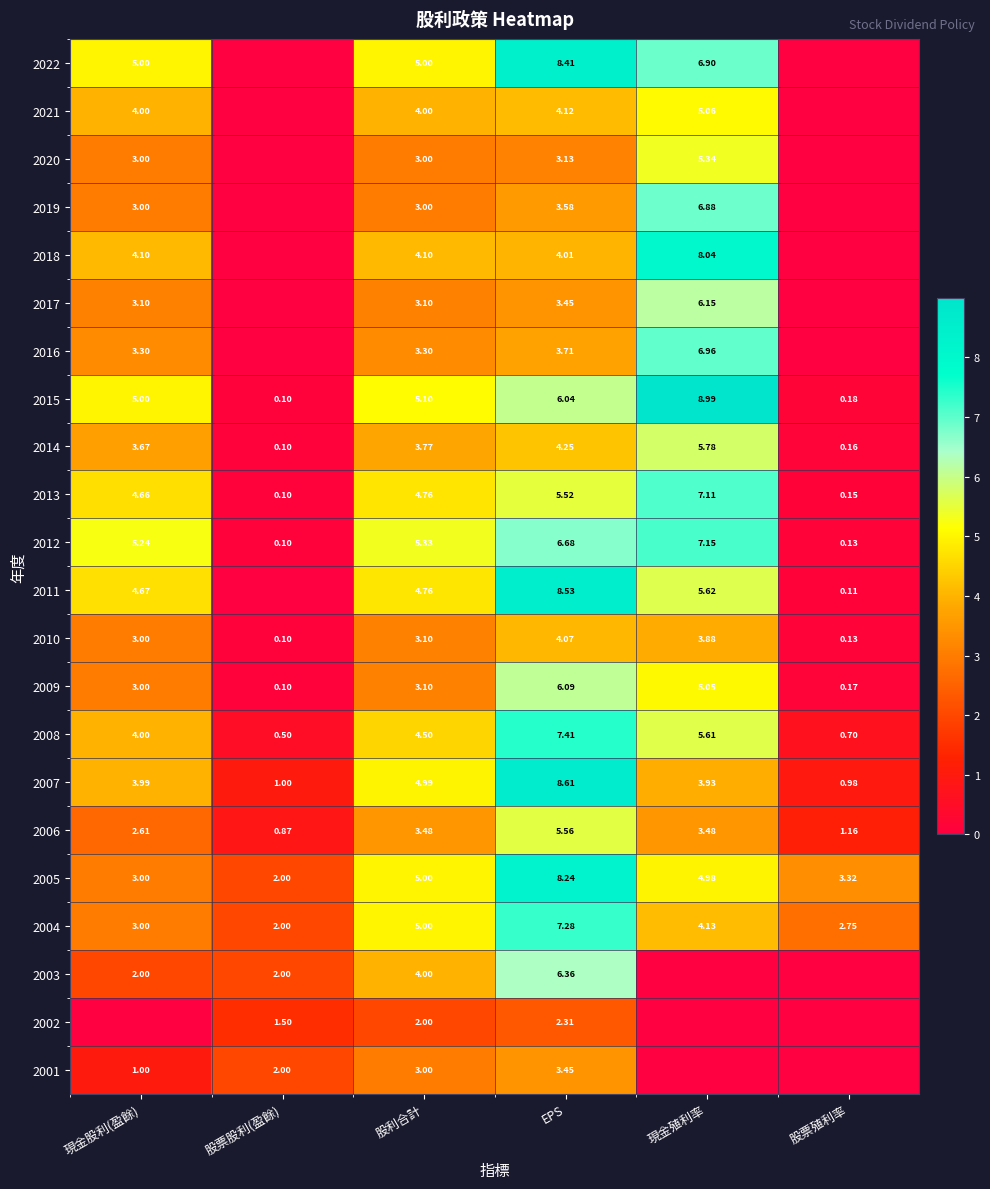

List the labels in order of 2004 value, smallest first.

股票股利(盈餘), 股票殖利率, 現金股利(盈餘), 現金殖利率, 股利合計, EPS